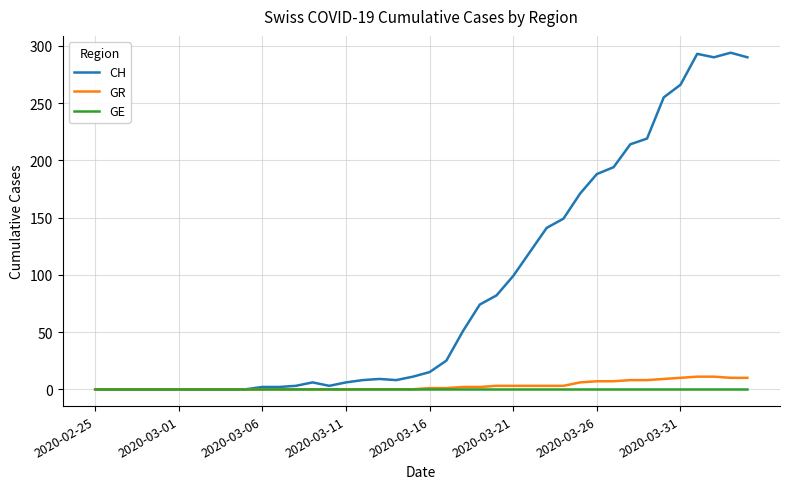

What is the highest value of the CH series?

294